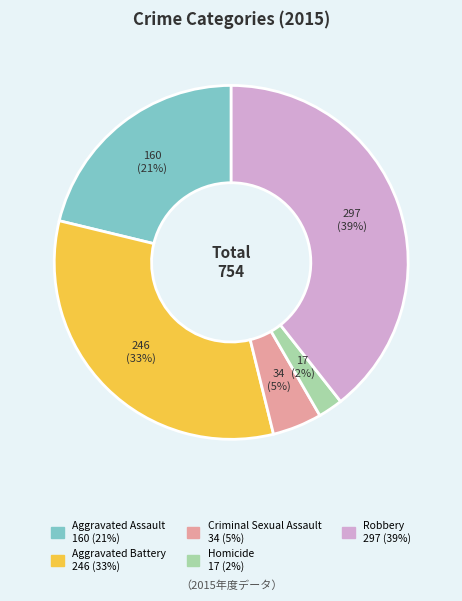

Combined, do Aggravated Assault and Aggravated Battery account for over 50%?

Yes